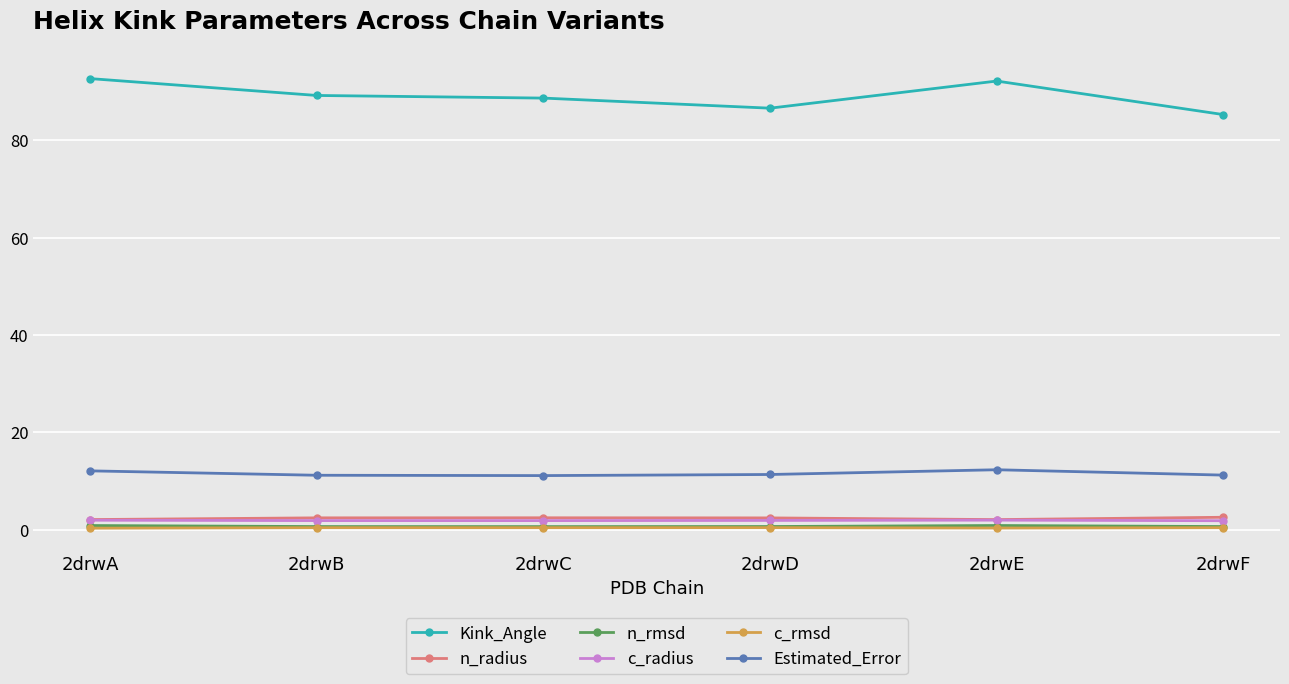

What is the total value across all series at 2drwB?

105.7